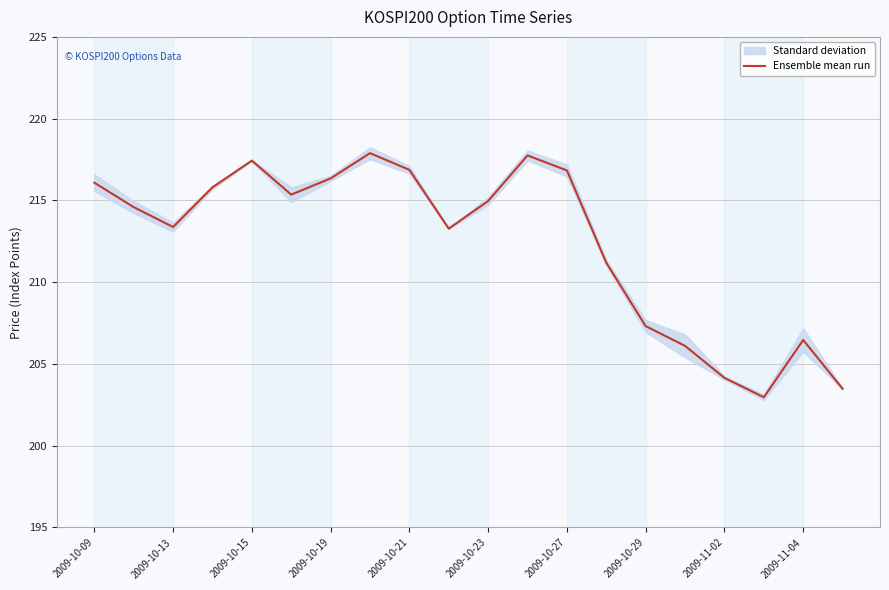

Where does the Ensemble mean run series first go above 214?

2009-10-09